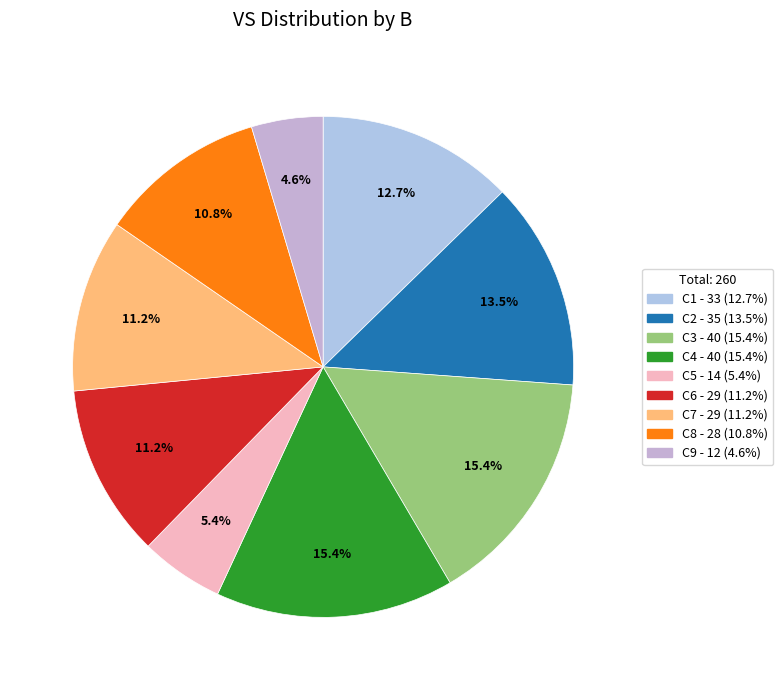

What is the ratio of the value at C6 to the value at C5?

2.1